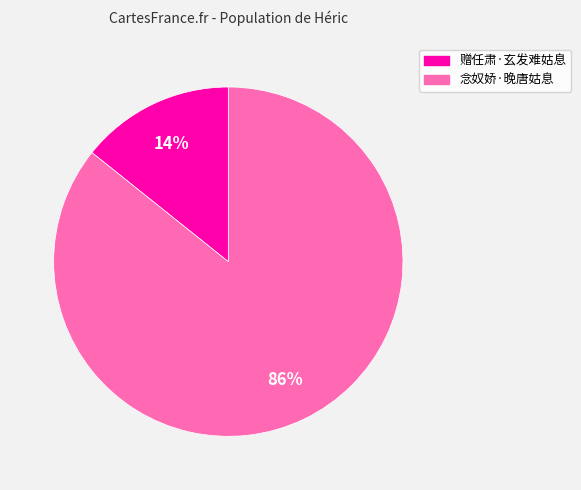

Rank the categories by value from lowest to highest.

赠任肃·玄发难姑息, 念奴娇·晚唐姑息